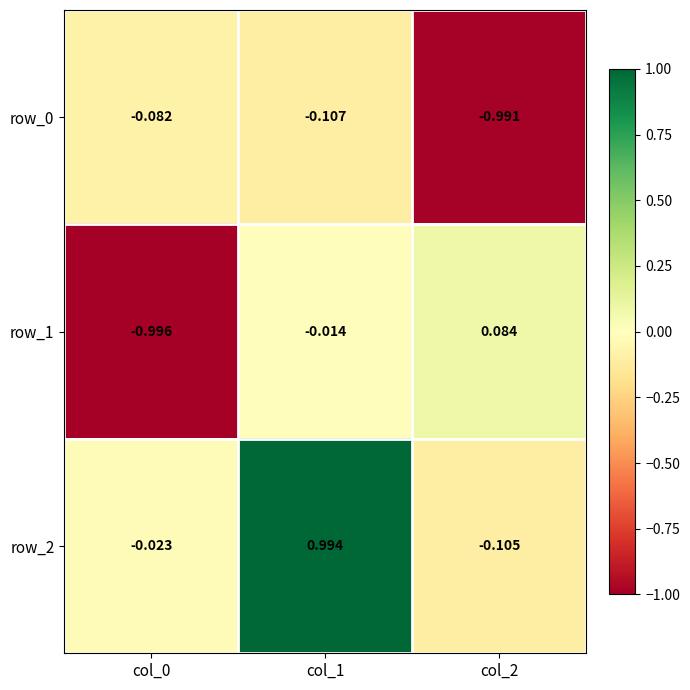

How many series are shown in this chart?

3